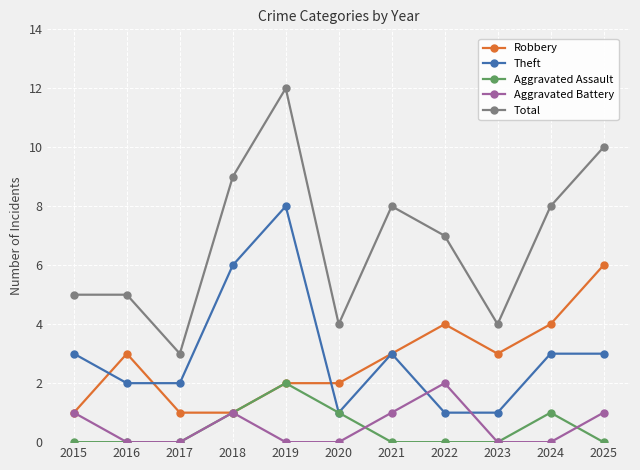

True or false: Theft and Aggravated Battery intersect in this chart.

True